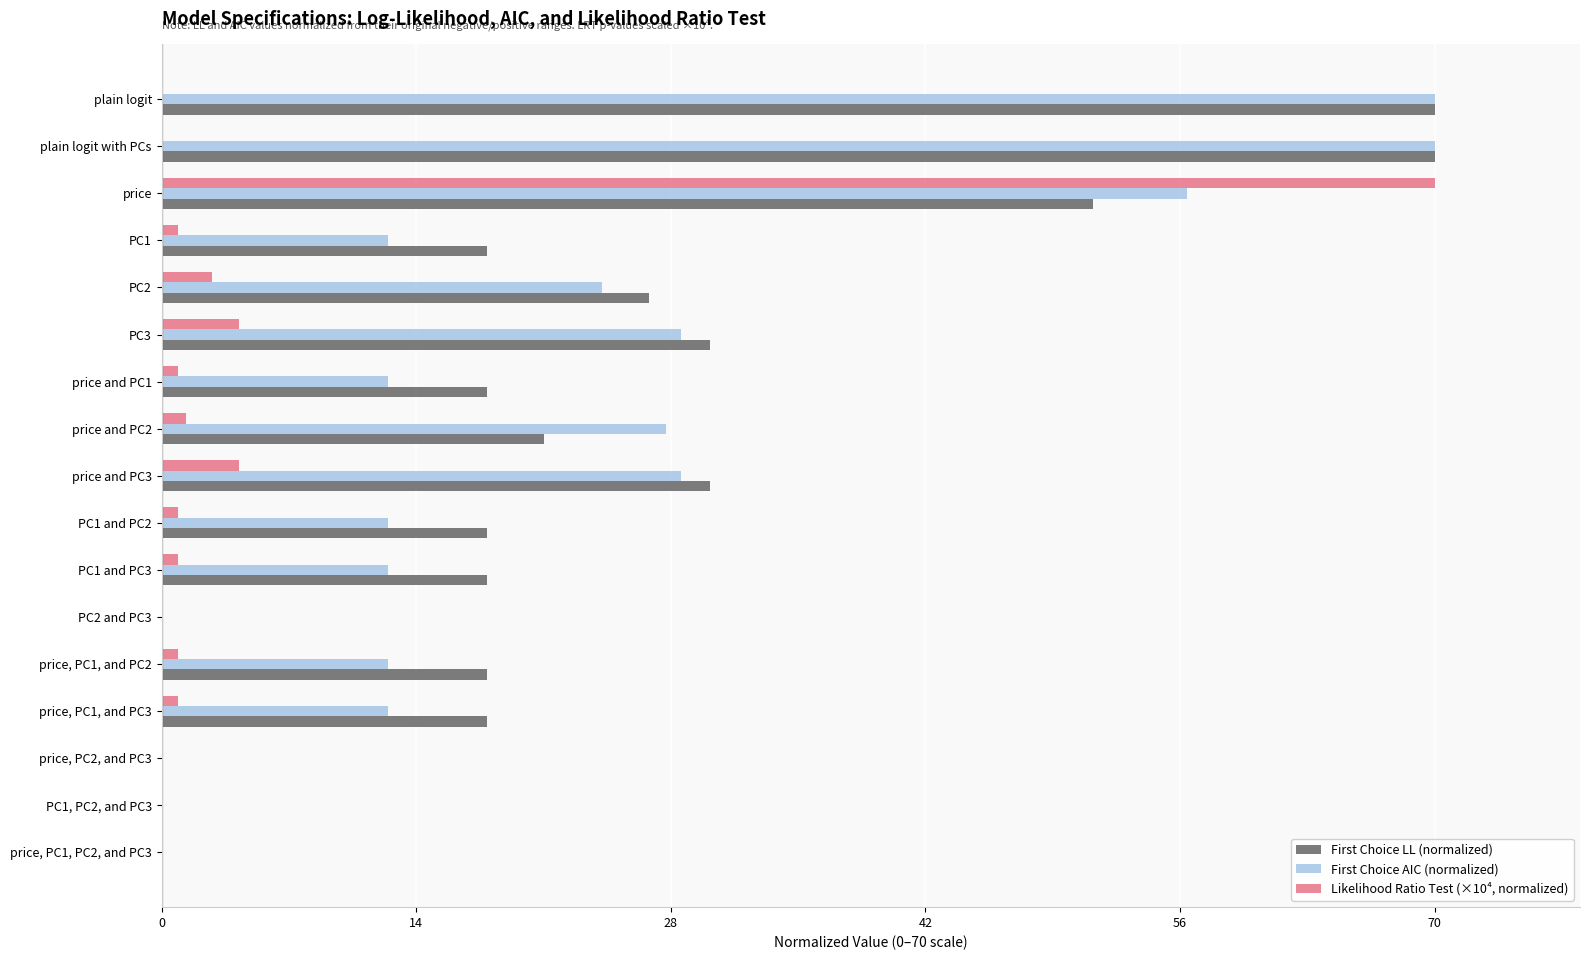

What is the maximum value shown in the chart?

70.0